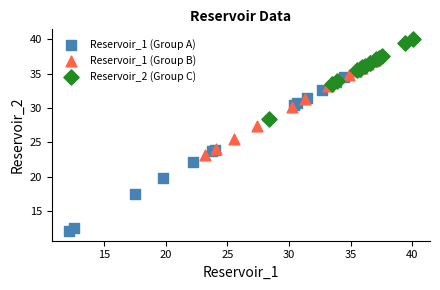

Which series has the widest spread of Y values?

Reservoir_1 (Group A)